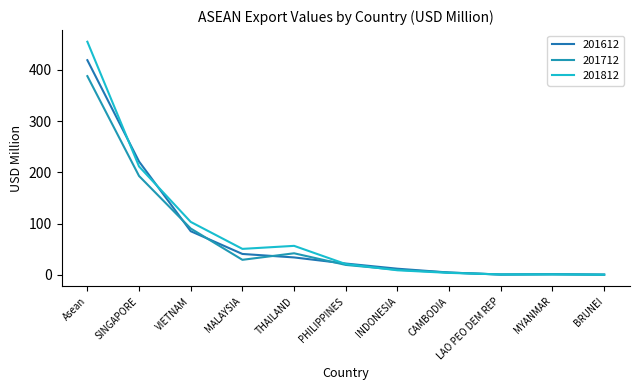

Does the chart have visible grid lines?

No